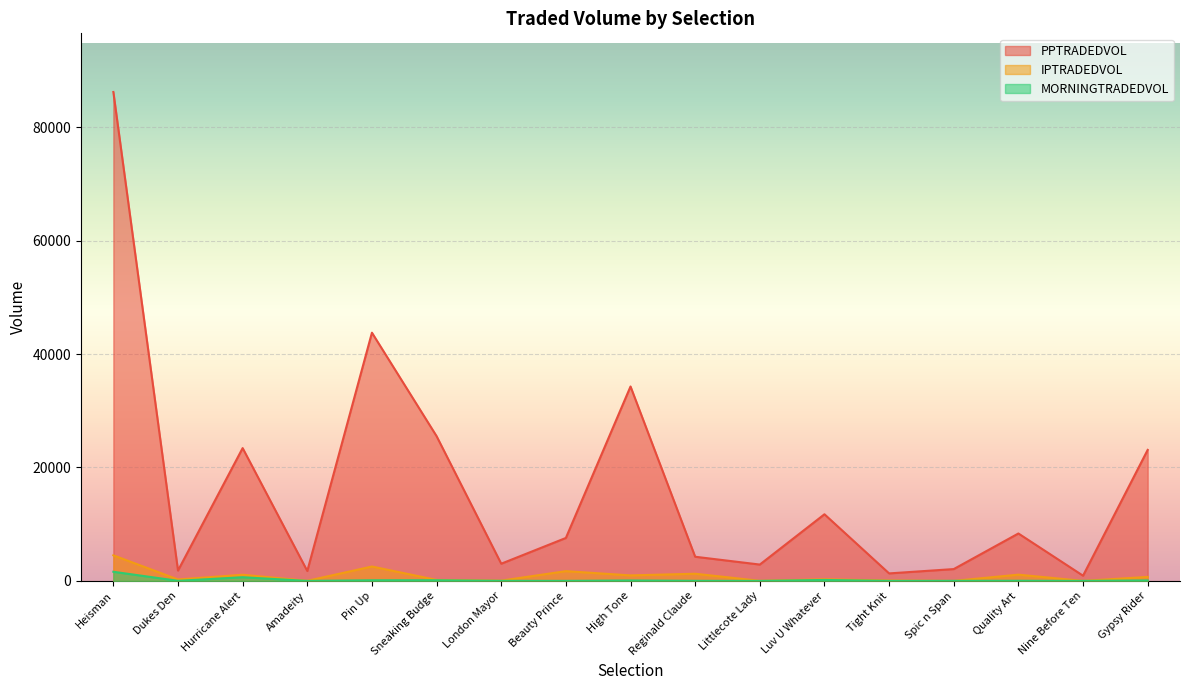

Rank the categories by PPTRADEDVOL value from lowest to highest.

Nine Before Ten, Tight Knit, Amadeity, Dukes Den, Spic n Span, Littlecote Lady, London Mayor, Reginald Claude, Beauty Prince, Quality Art, Luv U Whatever, Gypsy Rider, Hurricane Alert, Sneaking Budge, High Tone, Pin Up, Heisman